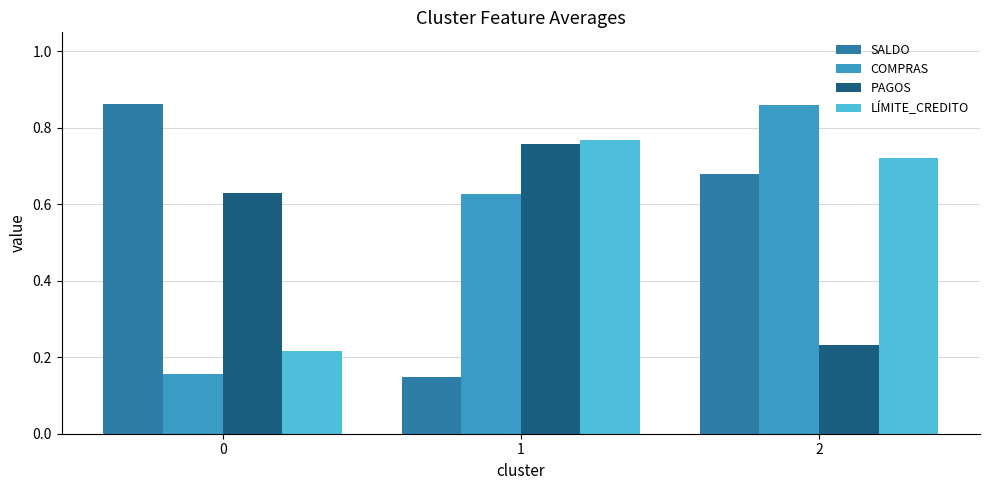

At which category is the sum across all series the highest?

2